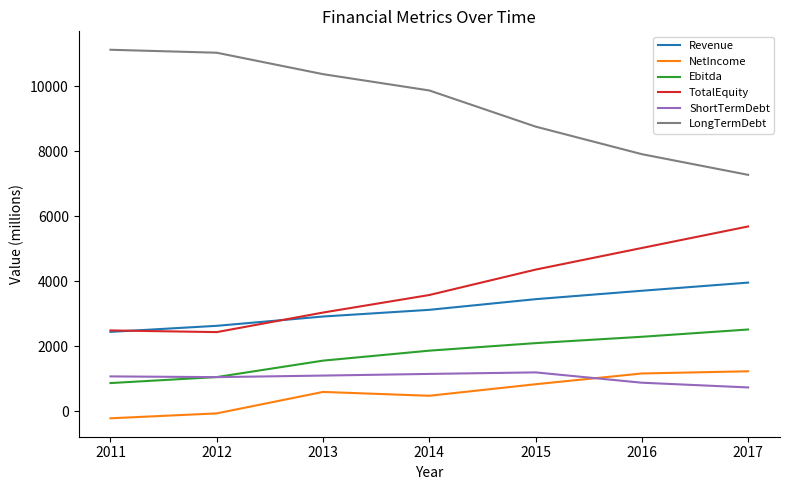

Does the chart have visible grid lines?

No